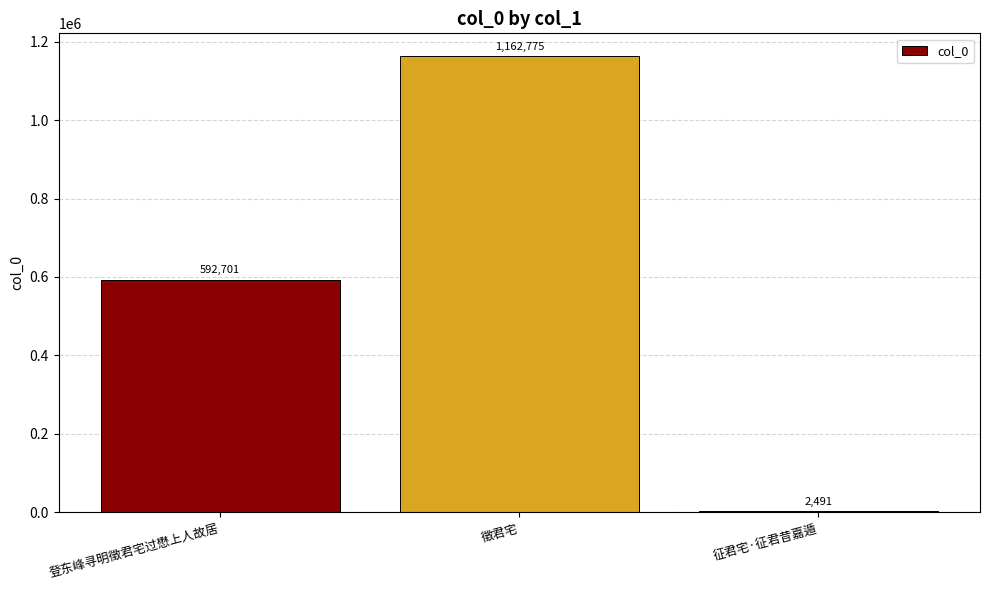

Reading right to left, list all the values displayed in this chart.

征君宅·征君昔嘉遁=2491	徵君宅=1162775	登东峰寻明徵君宅过懋上人故居=592701